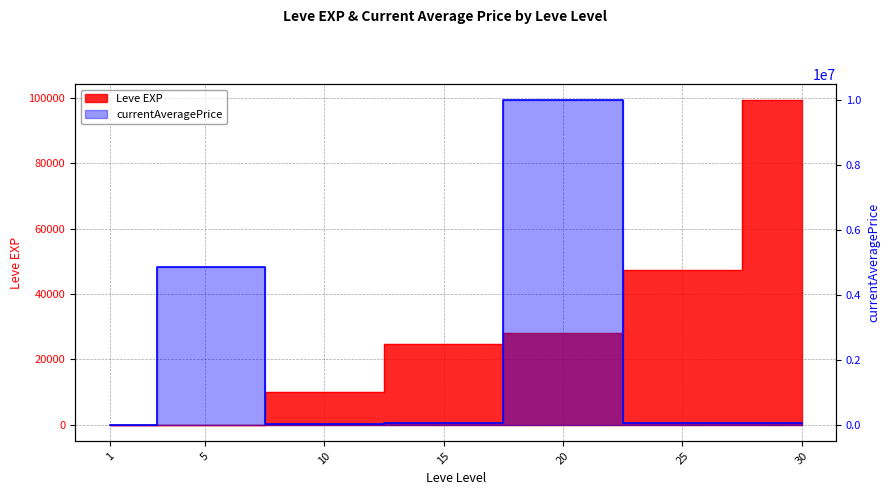

Does the chart display data point markers on the line(s)?

No